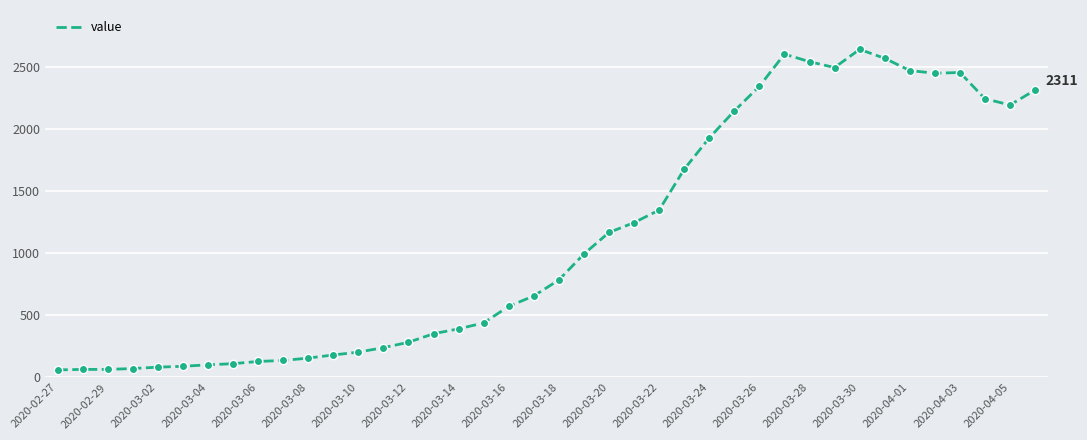

What is the difference between the second highest and minimum values?

2539